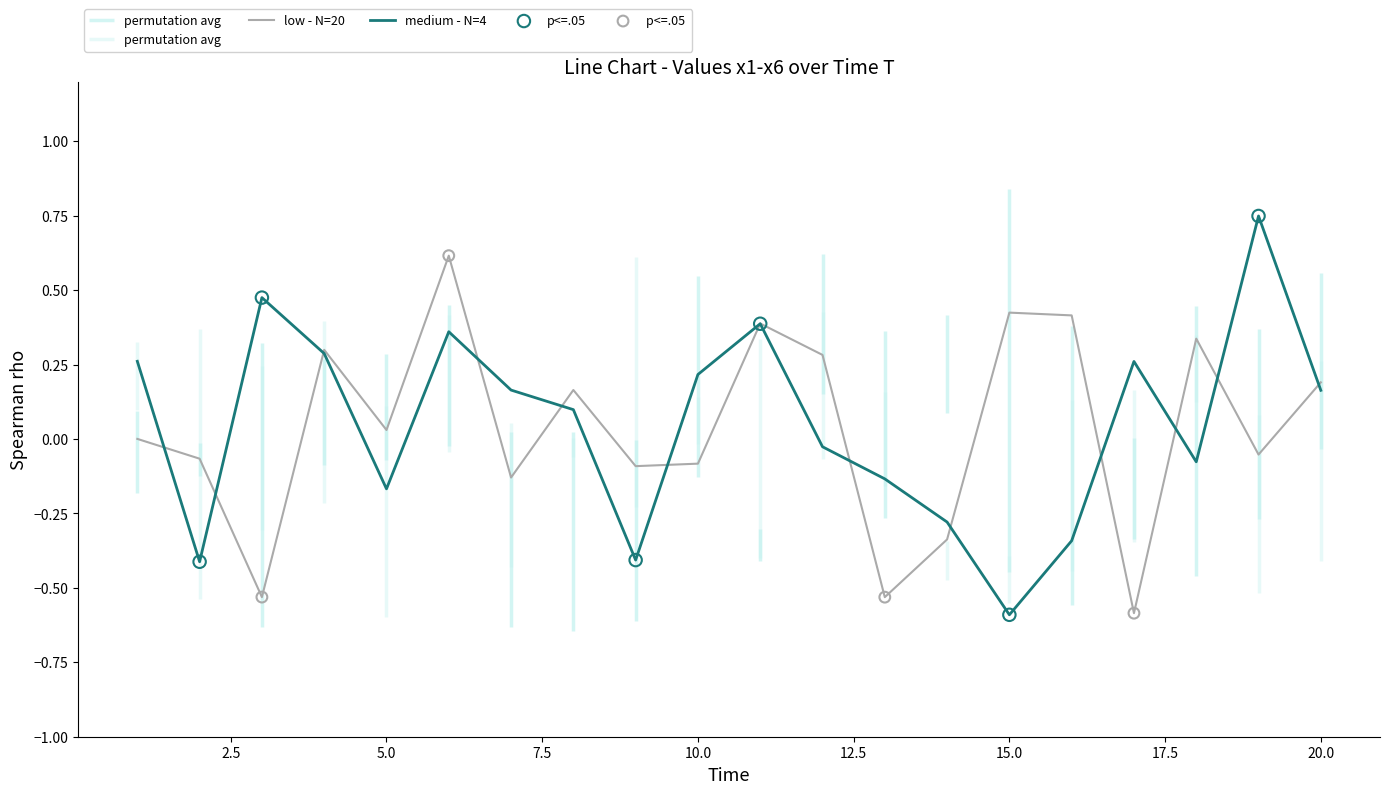

At how many categories does at least one series exceed 0?

16